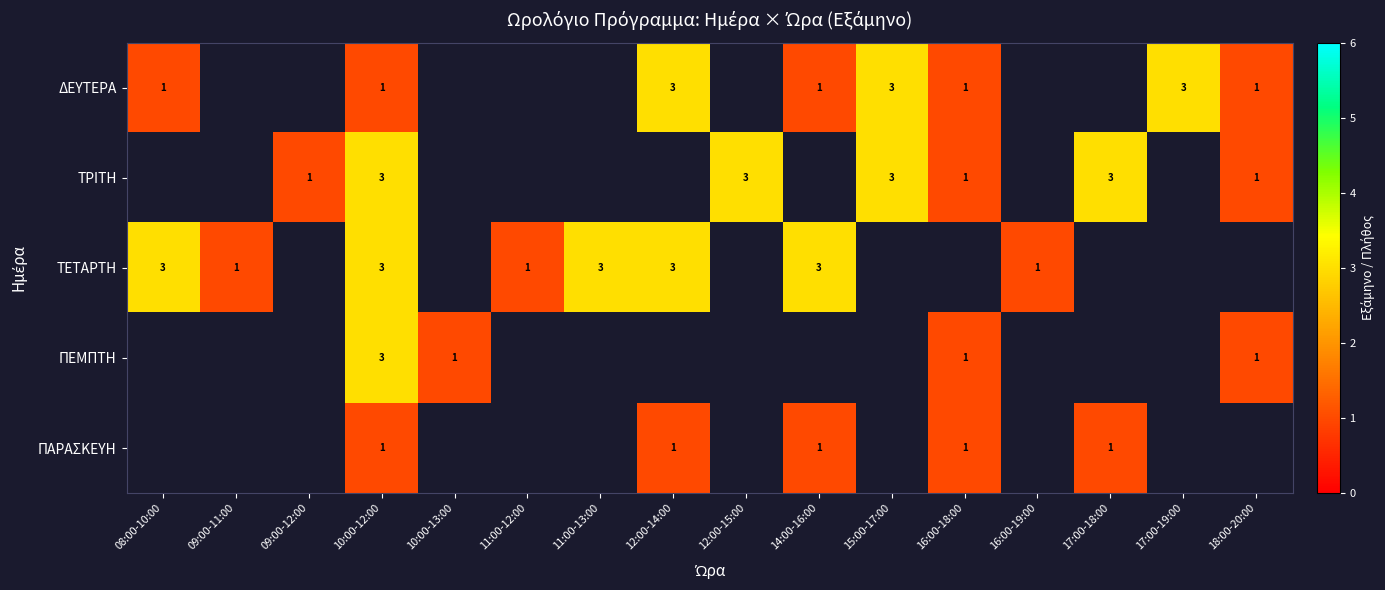

Count the number of categories in the chart.

16